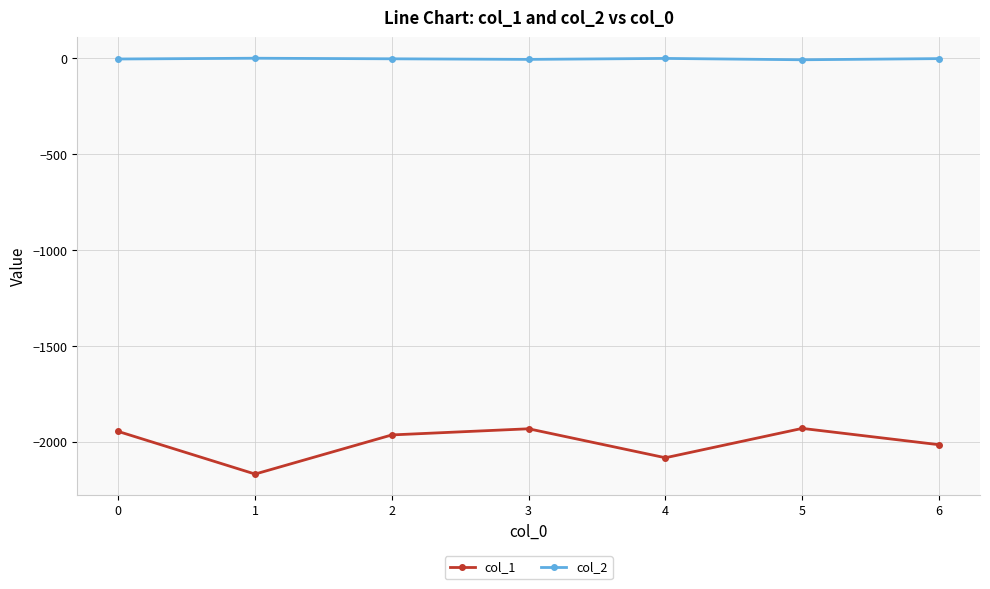

The value of col_1 at 5 is -748. True or false?

False